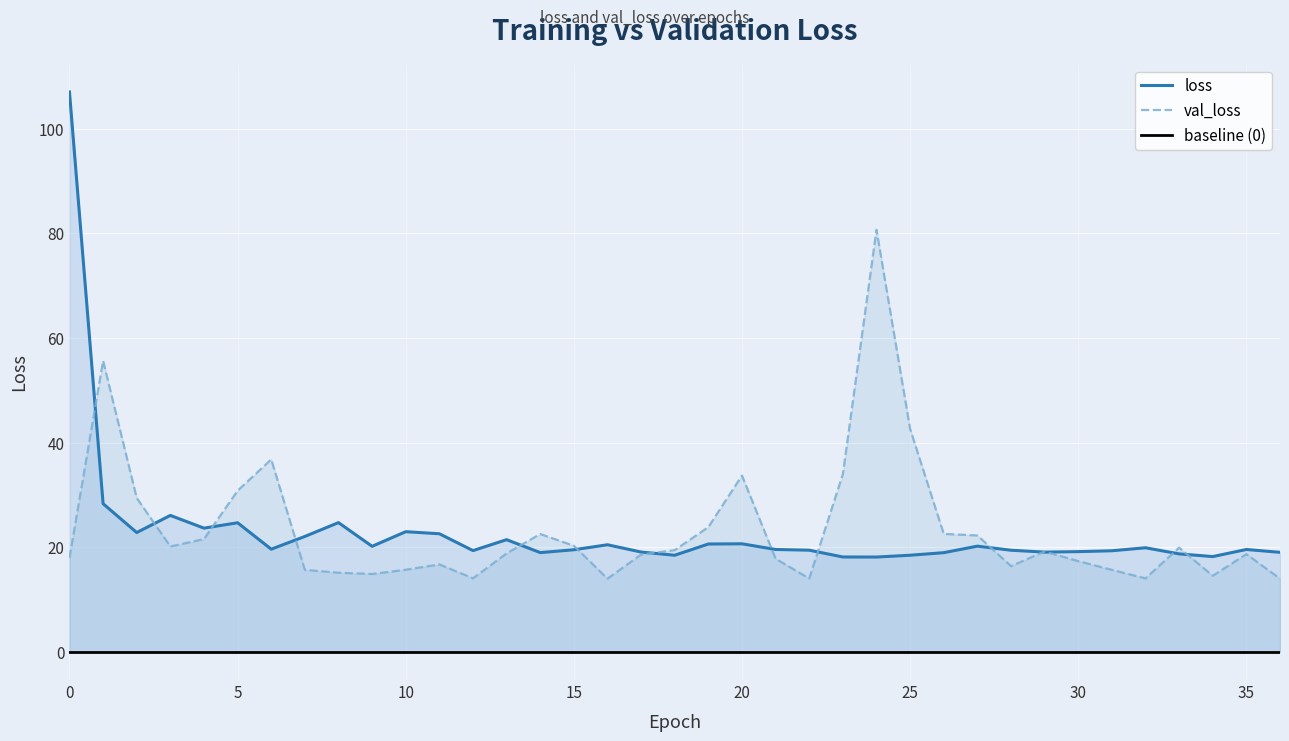

Which label corresponds to the smallest value in the chart?

16